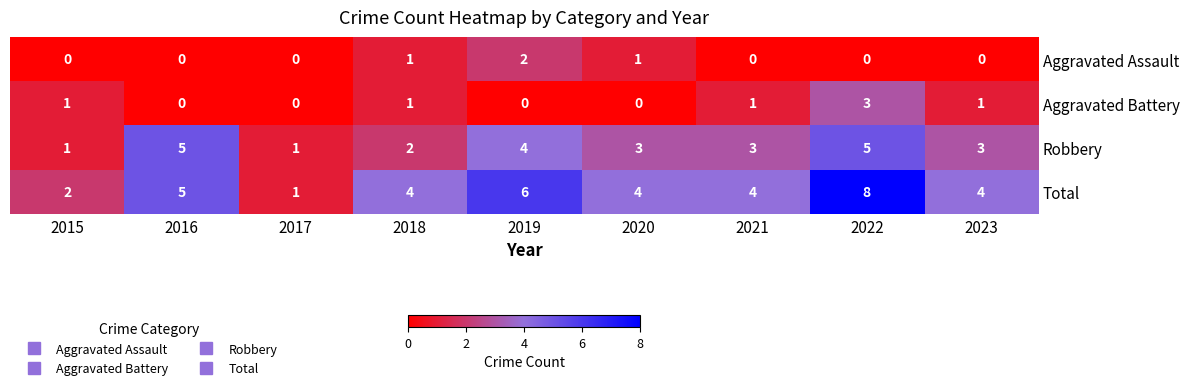

Count the Aggravated Assault values in the range 0 to 1.

8